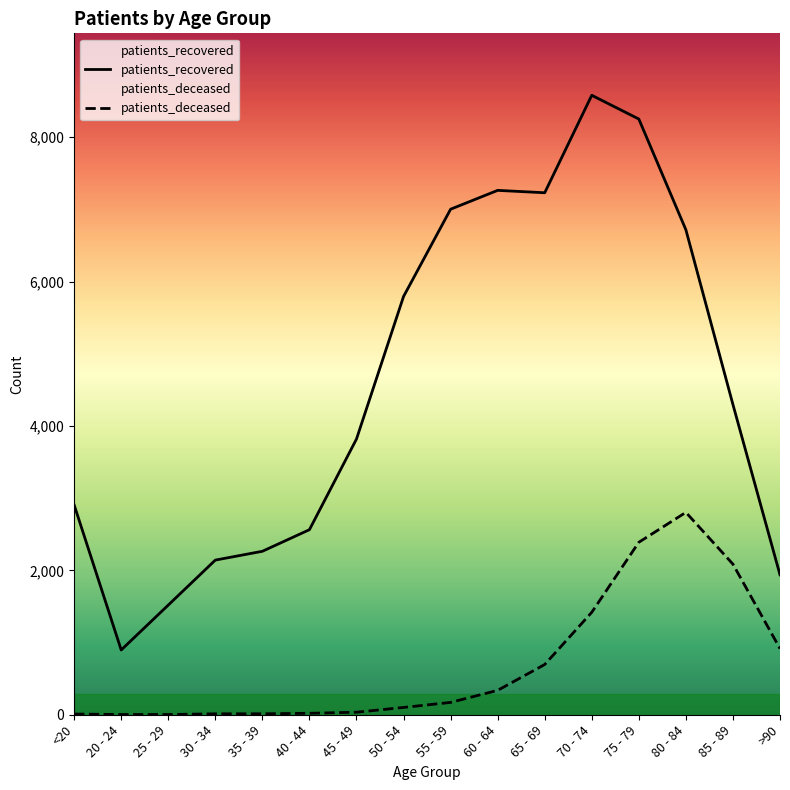

Which category has the highest value in the patients_recovered series?

70 - 74